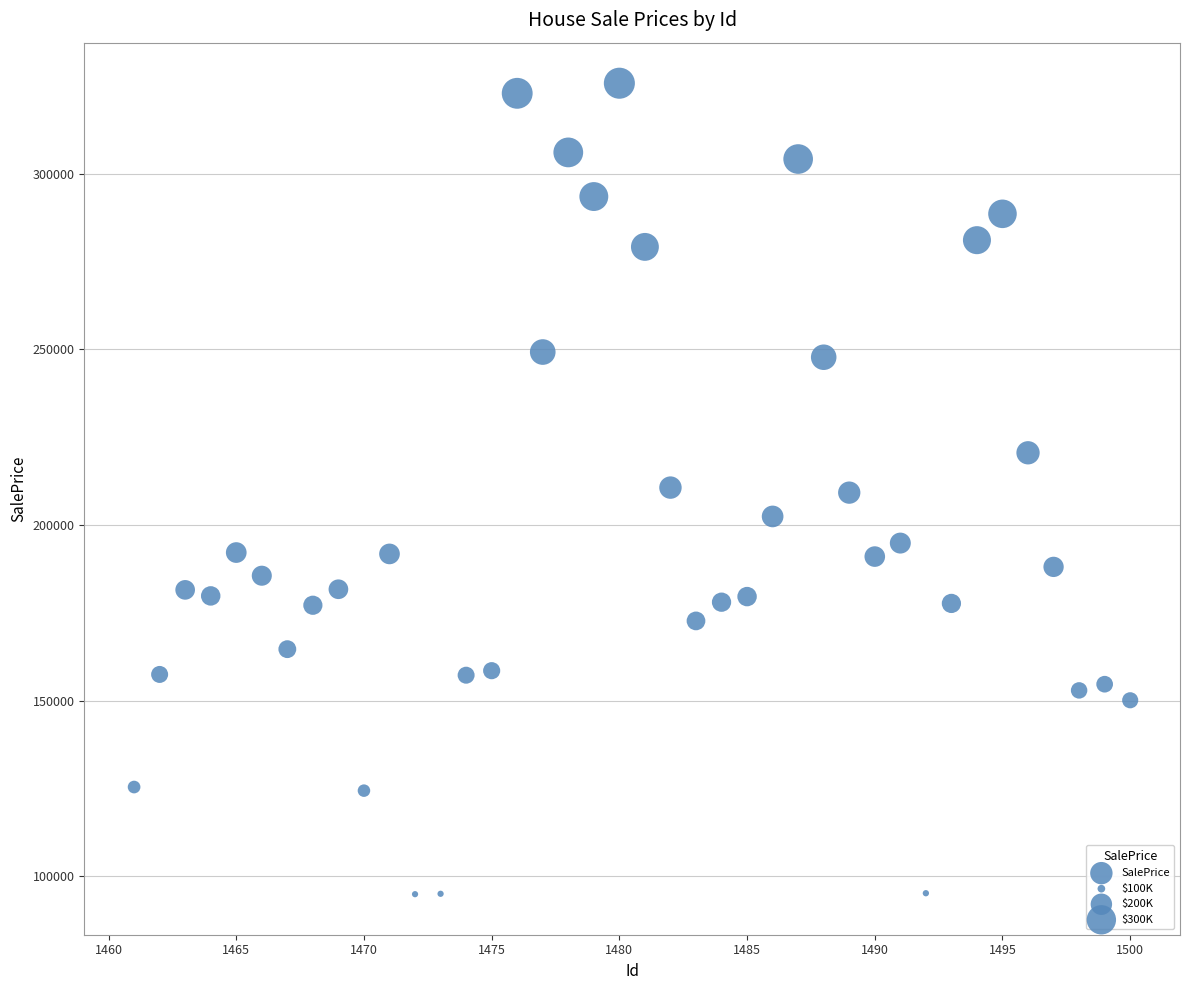

What is the range of X values (max minus min)?

39.0